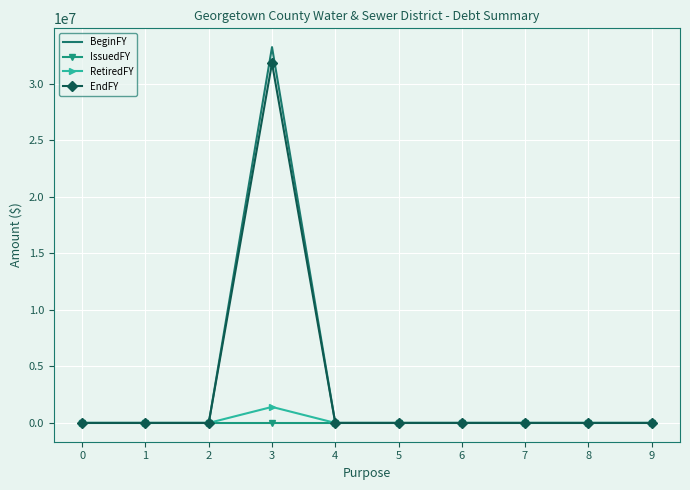

What is the average value of the BeginFY series?

3325599